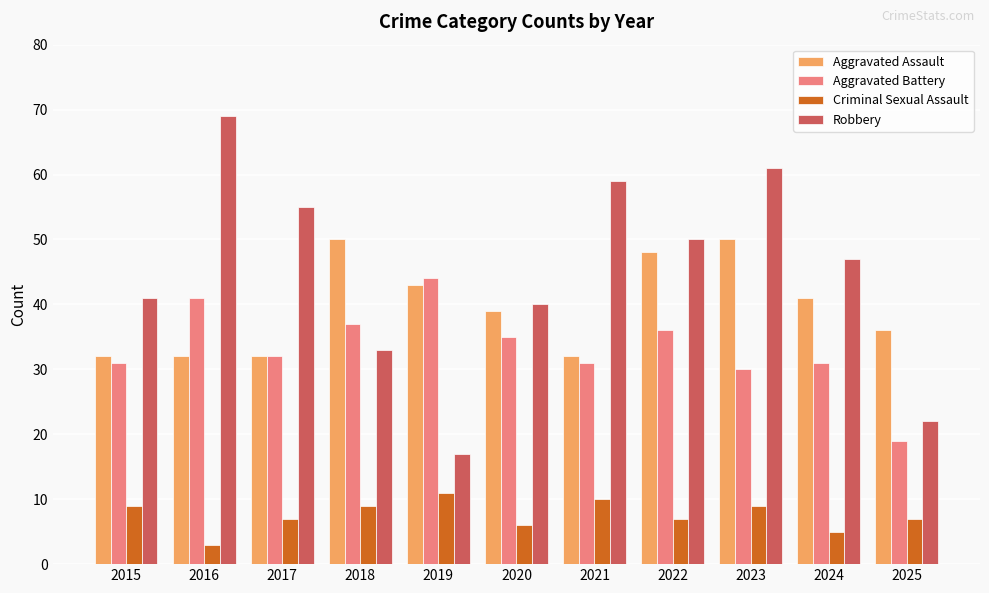

Is the value of Aggravated Battery at 2015 greater than the value of Criminal Sexual Assault at 2020?

Yes